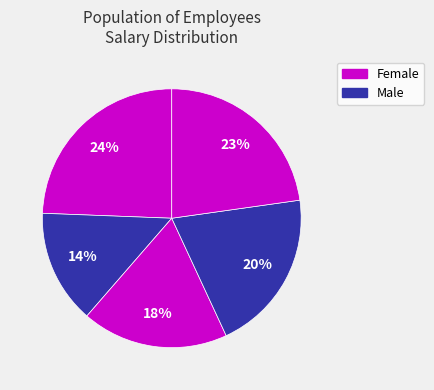

To the nearest percent, what is the average slice percentage?

20%